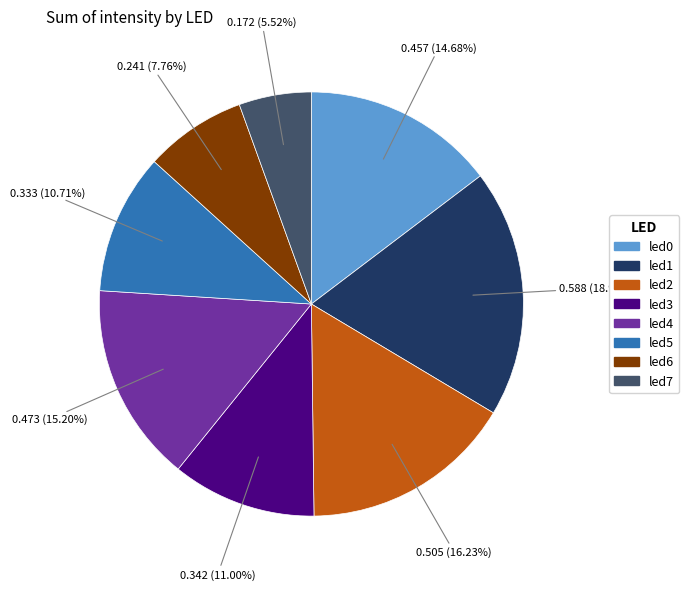

What percentage do led3 and led7 together represent?

16.5%